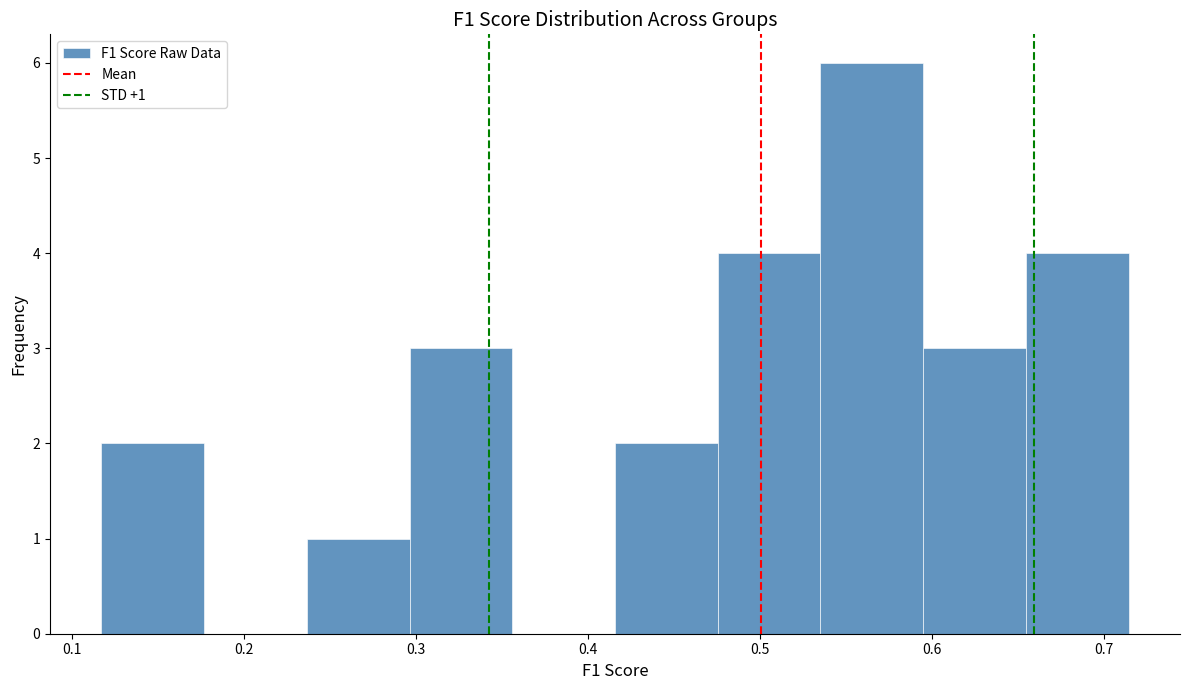

Which range on the x-axis has the tallest bar?

0.54 to 0.59